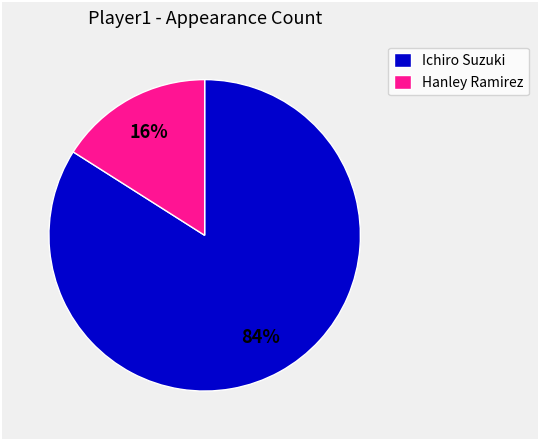

To the nearest percent, what portion does Ichiro Suzuki represent?

84%